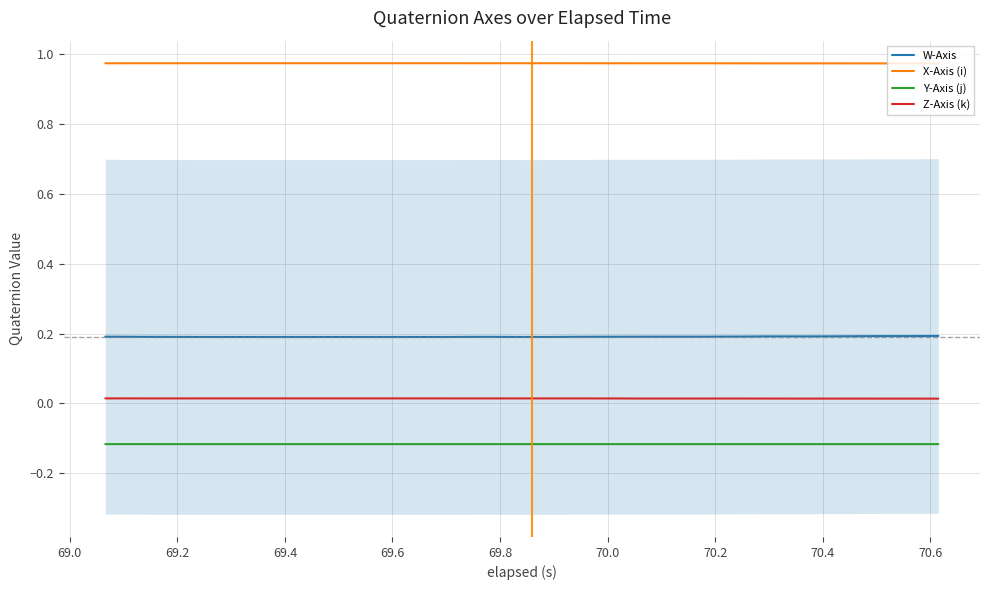

True or false: W-Axis and Y-Axis (j) intersect in this chart.

False